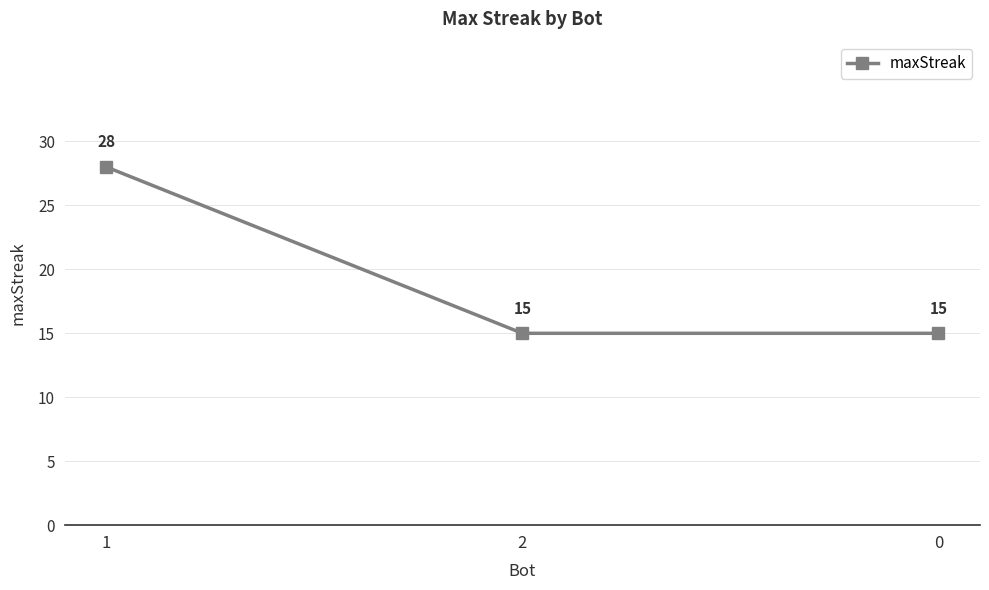

What is the label of the 1st point from the left?

1